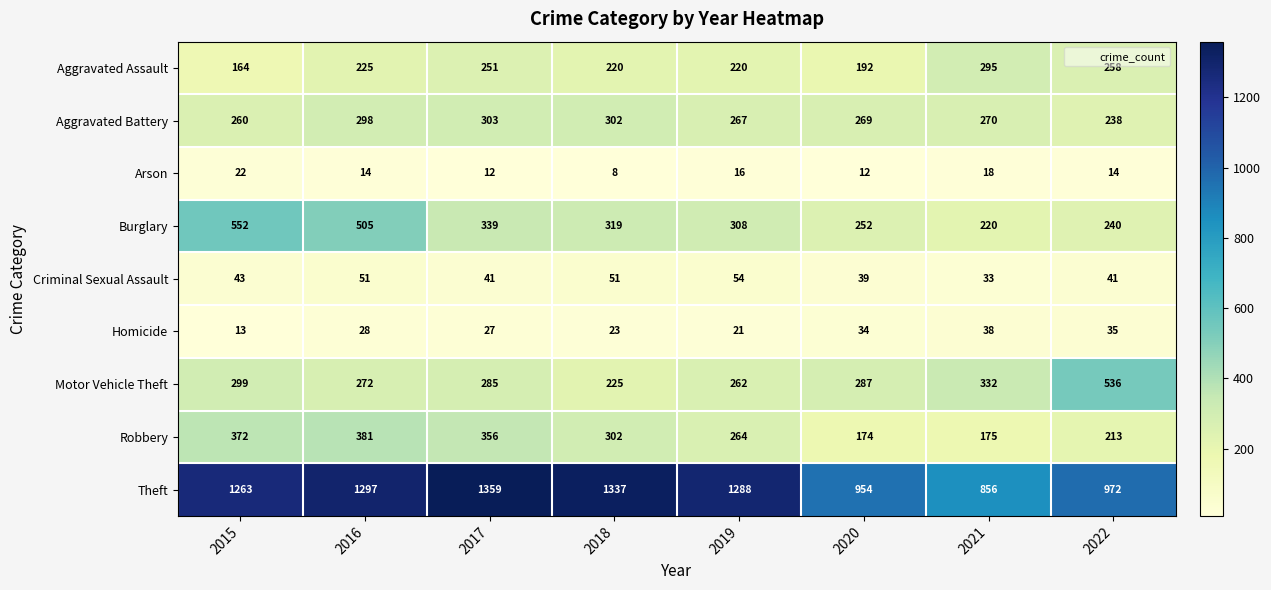

Read the Robbery value at 2017, to the nearest 5.

355